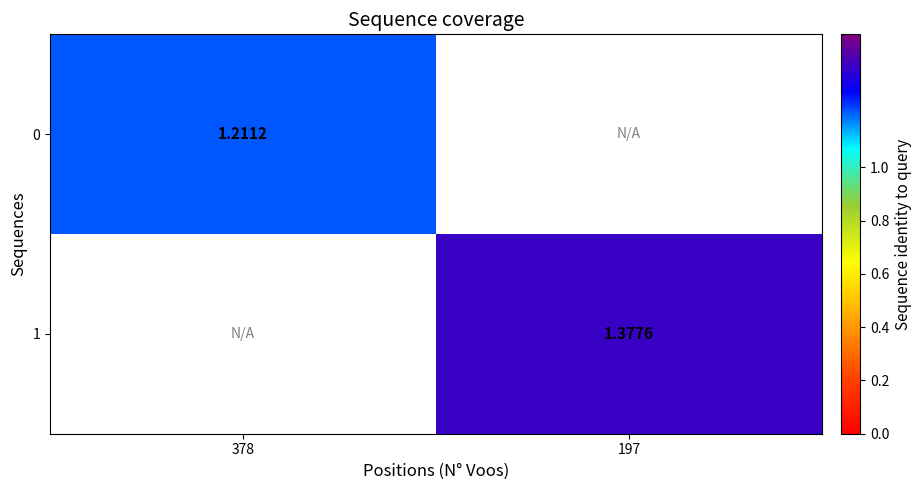

What is the approximate value of 1 at 197?

1.4